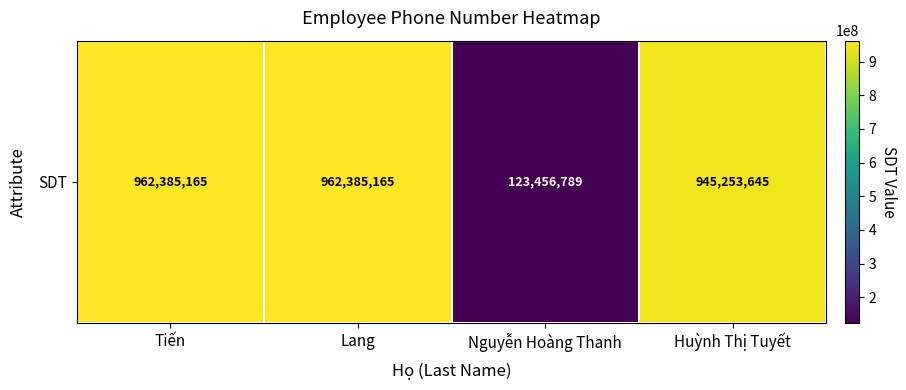

True or false: the data shows 1631314826 at Huỳnh Thị Tuyết.

False